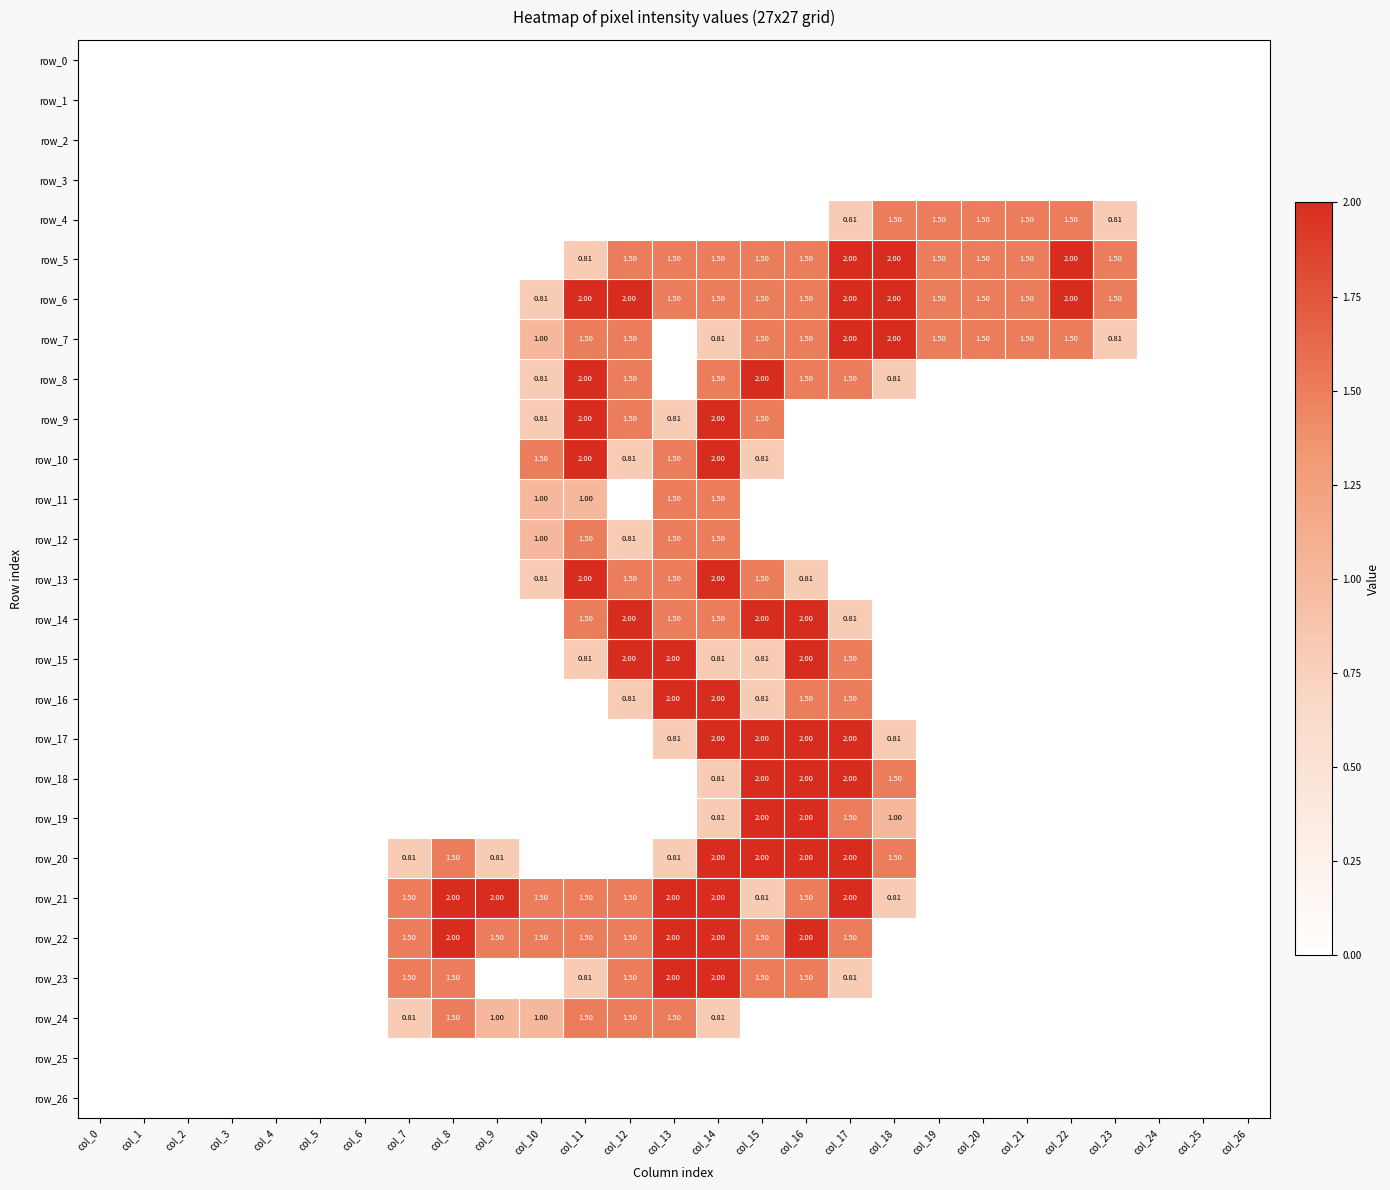

Reading left to right, transcribe all the data shown in this chart.

row_0: col_0=0.0	col_1=0.0	col_2=0.0	col_3=0.0	col_4=0.0	col_5=0.0	col_6=0.0	col_7=0.0	col_8=0.0	col_9=0.0	col_10=0.0	col_11=0.0	col_12=0.0	col_13=0.0	col_14=0.0	col_15=0.0	col_16=0.0	col_17=0.0	col_18=0.0	col_19=0.0	col_20=0.0	col_21=0.0	col_22=0.0	col_23=0.0	col_24=0.0	col_25=0.0	col_26=0.0
row_1: col_0=0.0	col_1=0.0	col_2=0.0	col_3=0.0	col_4=0.0	col_5=0.0	col_6=0.0	col_7=0.0	col_8=0.0	col_9=0.0	col_10=0.0	col_11=0.0	col_12=0.0	col_13=0.0	col_14=0.0	col_15=0.0	col_16=0.0	col_17=0.0	col_18=0.0	col_19=0.0	col_20=0.0	col_21=0.0	col_22=0.0	col_23=0.0	col_24=0.0	col_25=0.0	col_26=0.0
row_2: col_0=0.0	col_1=0.0	col_2=0.0	col_3=0.0	col_4=0.0	col_5=0.0	col_6=0.0	col_7=0.0	col_8=0.0	col_9=0.0	col_10=0.0	col_11=0.0	col_12=0.0	col_13=0.0	col_14=0.0	col_15=0.0	col_16=0.0	col_17=0.0	col_18=0.0	col_19=0.0	col_20=0.0	col_21=0.0	col_22=0.0	col_23=0.0	col_24=0.0	col_25=0.0	col_26=0.0
row_3: col_0=0.0	col_1=0.0	col_2=0.0	col_3=0.0	col_4=0.0	col_5=0.0	col_6=0.0	col_7=0.0	col_8=0.0	col_9=0.0	col_10=0.0	col_11=0.0	col_12=0.0	col_13=0.0	col_14=0.0	col_15=0.0	col_16=0.0	col_17=0.0	col_18=0.0	col_19=0.0	col_20=0.0	col_21=0.0	col_22=0.0	col_23=0.0	col_24=0.0	col_25=0.0	col_26=0.0
row_4: col_0=0.0	col_1=0.0	col_2=0.0	col_3=0.0	col_4=0.0	col_5=0.0	col_6=0.0	col_7=0.0	col_8=0.0	col_9=0.0	col_10=0.0	col_11=0.0	col_12=0.0	col_13=0.0	col_14=0.0	col_15=0.0	col_16=0.0	col_17=0.8	col_18=1.5	col_19=1.5	col_20=1.5	col_21=1.5	col_22=1.5	col_23=0.8	col_24=0.0	col_25=0.0	col_26=0.0
row_5: col_0=0.0	col_1=0.0	col_2=0.0	col_3=0.0	col_4=0.0	col_5=0.0	col_6=0.0	col_7=0.0	col_8=0.0	col_9=0.0	col_10=0.0	col_11=0.8	col_12=1.5	col_13=1.5	col_14=1.5	col_15=1.5	col_16=1.5	col_17=2.0	col_18=2.0	col_19=1.5	col_20=1.5	col_21=1.5	col_22=2.0	col_23=1.5	col_24=0.0	col_25=0.0	col_26=0.0
row_6: col_0=0.0	col_1=0.0	col_2=0.0	col_3=0.0	col_4=0.0	col_5=0.0	col_6=0.0	col_7=0.0	col_8=0.0	col_9=0.0	col_10=0.8	col_11=2.0	col_12=2.0	col_13=1.5	col_14=1.5	col_15=1.5	col_16=1.5	col_17=2.0	col_18=2.0	col_19=1.5	col_20=1.5	col_21=1.5	col_22=2.0	col_23=1.5	col_24=0.0	col_25=0.0	col_26=0.0
row_7: col_0=0.0	col_1=0.0	col_2=0.0	col_3=0.0	col_4=0.0	col_5=0.0	col_6=0.0	col_7=0.0	col_8=0.0	col_9=0.0	col_10=1.0	col_11=1.5	col_12=1.5	col_13=0.0	col_14=0.8	col_15=1.5	col_16=1.5	col_17=2.0	col_18=2.0	col_19=1.5	col_20=1.5	col_21=1.5	col_22=1.5	col_23=0.8	col_24=0.0	col_25=0.0	col_26=0.0
row_8: col_0=0.0	col_1=0.0	col_2=0.0	col_3=0.0	col_4=0.0	col_5=0.0	col_6=0.0	col_7=0.0	col_8=0.0	col_9=0.0	col_10=0.8	col_11=2.0	col_12=1.5	col_13=0.0	col_14=1.5	col_15=2.0	col_16=1.5	col_17=1.5	col_18=0.8	col_19=0.0	col_20=0.0	col_21=0.0	col_22=0.0	col_23=0.0	col_24=0.0	col_25=0.0	col_26=0.0
row_9: col_0=0.0	col_1=0.0	col_2=0.0	col_3=0.0	col_4=0.0	col_5=0.0	col_6=0.0	col_7=0.0	col_8=0.0	col_9=0.0	col_10=0.8	col_11=2.0	col_12=1.5	col_13=0.8	col_14=2.0	col_15=1.5	col_16=0.0	col_17=0.0	col_18=0.0	col_19=0.0	col_20=0.0	col_21=0.0	col_22=0.0	col_23=0.0	col_24=0.0	col_25=0.0	col_26=0.0
row_10: col_0=0.0	col_1=0.0	col_2=0.0	col_3=0.0	col_4=0.0	col_5=0.0	col_6=0.0	col_7=0.0	col_8=0.0	col_9=0.0	col_10=1.5	col_11=2.0	col_12=0.8	col_13=1.5	col_14=2.0	col_15=0.8	col_16=0.0	col_17=0.0	col_18=0.0	col_19=0.0	col_20=0.0	col_21=0.0	col_22=0.0	col_23=0.0	col_24=0.0	col_25=0.0	col_26=0.0
row_11: col_0=0.0	col_1=0.0	col_2=0.0	col_3=0.0	col_4=0.0	col_5=0.0	col_6=0.0	col_7=0.0	col_8=0.0	col_9=0.0	col_10=1.0	col_11=1.0	col_12=0.0	col_13=1.5	col_14=1.5	col_15=0.0	col_16=0.0	col_17=0.0	col_18=0.0	col_19=0.0	col_20=0.0	col_21=0.0	col_22=0.0	col_23=0.0	col_24=0.0	col_25=0.0	col_26=0.0
row_12: col_0=0.0	col_1=0.0	col_2=0.0	col_3=0.0	col_4=0.0	col_5=0.0	col_6=0.0	col_7=0.0	col_8=0.0	col_9=0.0	col_10=1.0	col_11=1.5	col_12=0.8	col_13=1.5	col_14=1.5	col_15=0.0	col_16=0.0	col_17=0.0	col_18=0.0	col_19=0.0	col_20=0.0	col_21=0.0	col_22=0.0	col_23=0.0	col_24=0.0	col_25=0.0	col_26=0.0
row_13: col_0=0.0	col_1=0.0	col_2=0.0	col_3=0.0	col_4=0.0	col_5=0.0	col_6=0.0	col_7=0.0	col_8=0.0	col_9=0.0	col_10=0.8	col_11=2.0	col_12=1.5	col_13=1.5	col_14=2.0	col_15=1.5	col_16=0.8	col_17=0.0	col_18=0.0	col_19=0.0	col_20=0.0	col_21=0.0	col_22=0.0	col_23=0.0	col_24=0.0	col_25=0.0	col_26=0.0
row_14: col_0=0.0	col_1=0.0	col_2=0.0	col_3=0.0	col_4=0.0	col_5=0.0	col_6=0.0	col_7=0.0	col_8=0.0	col_9=0.0	col_10=0.0	col_11=1.5	col_12=2.0	col_13=1.5	col_14=1.5	col_15=2.0	col_16=2.0	col_17=0.8	col_18=0.0	col_19=0.0	col_20=0.0	col_21=0.0	col_22=0.0	col_23=0.0	col_24=0.0	col_25=0.0	col_26=0.0
row_15: col_0=0.0	col_1=0.0	col_2=0.0	col_3=0.0	col_4=0.0	col_5=0.0	col_6=0.0	col_7=0.0	col_8=0.0	col_9=0.0	col_10=0.0	col_11=0.8	col_12=2.0	col_13=2.0	col_14=0.8	col_15=0.8	col_16=2.0	col_17=1.5	col_18=0.0	col_19=0.0	col_20=0.0	col_21=0.0	col_22=0.0	col_23=0.0	col_24=0.0	col_25=0.0	col_26=0.0
row_16: col_0=0.0	col_1=0.0	col_2=0.0	col_3=0.0	col_4=0.0	col_5=0.0	col_6=0.0	col_7=0.0	col_8=0.0	col_9=0.0	col_10=0.0	col_11=0.0	col_12=0.8	col_13=2.0	col_14=2.0	col_15=0.8	col_16=1.5	col_17=1.5	col_18=0.0	col_19=0.0	col_20=0.0	col_21=0.0	col_22=0.0	col_23=0.0	col_24=0.0	col_25=0.0	col_26=0.0
row_17: col_0=0.0	col_1=0.0	col_2=0.0	col_3=0.0	col_4=0.0	col_5=0.0	col_6=0.0	col_7=0.0	col_8=0.0	col_9=0.0	col_10=0.0	col_11=0.0	col_12=0.0	col_13=0.8	col_14=2.0	col_15=2.0	col_16=2.0	col_17=2.0	col_18=0.8	col_19=0.0	col_20=0.0	col_21=0.0	col_22=0.0	col_23=0.0	col_24=0.0	col_25=0.0	col_26=0.0
row_18: col_0=0.0	col_1=0.0	col_2=0.0	col_3=0.0	col_4=0.0	col_5=0.0	col_6=0.0	col_7=0.0	col_8=0.0	col_9=0.0	col_10=0.0	col_11=0.0	col_12=0.0	col_13=0.0	col_14=0.8	col_15=2.0	col_16=2.0	col_17=2.0	col_18=1.5	col_19=0.0	col_20=0.0	col_21=0.0	col_22=0.0	col_23=0.0	col_24=0.0	col_25=0.0	col_26=0.0
row_19: col_0=0.0	col_1=0.0	col_2=0.0	col_3=0.0	col_4=0.0	col_5=0.0	col_6=0.0	col_7=0.0	col_8=0.0	col_9=0.0	col_10=0.0	col_11=0.0	col_12=0.0	col_13=0.0	col_14=0.8	col_15=2.0	col_16=2.0	col_17=1.5	col_18=1.0	col_19=0.0	col_20=0.0	col_21=0.0	col_22=0.0	col_23=0.0	col_24=0.0	col_25=0.0	col_26=0.0
row_20: col_0=0.0	col_1=0.0	col_2=0.0	col_3=0.0	col_4=0.0	col_5=0.0	col_6=0.0	col_7=0.8	col_8=1.5	col_9=0.8	col_10=0.0	col_11=0.0	col_12=0.0	col_13=0.8	col_14=2.0	col_15=2.0	col_16=2.0	col_17=2.0	col_18=1.5	col_19=0.0	col_20=0.0	col_21=0.0	col_22=0.0	col_23=0.0	col_24=0.0	col_25=0.0	col_26=0.0
row_21: col_0=0.0	col_1=0.0	col_2=0.0	col_3=0.0	col_4=0.0	col_5=0.0	col_6=0.0	col_7=1.5	col_8=2.0	col_9=2.0	col_10=1.5	col_11=1.5	col_12=1.5	col_13=2.0	col_14=2.0	col_15=0.8	col_16=1.5	col_17=2.0	col_18=0.8	col_19=0.0	col_20=0.0	col_21=0.0	col_22=0.0	col_23=0.0	col_24=0.0	col_25=0.0	col_26=0.0
row_22: col_0=0.0	col_1=0.0	col_2=0.0	col_3=0.0	col_4=0.0	col_5=0.0	col_6=0.0	col_7=1.5	col_8=2.0	col_9=1.5	col_10=1.5	col_11=1.5	col_12=1.5	col_13=2.0	col_14=2.0	col_15=1.5	col_16=2.0	col_17=1.5	col_18=0.0	col_19=0.0	col_20=0.0	col_21=0.0	col_22=0.0	col_23=0.0	col_24=0.0	col_25=0.0	col_26=0.0
row_23: col_0=0.0	col_1=0.0	col_2=0.0	col_3=0.0	col_4=0.0	col_5=0.0	col_6=0.0	col_7=1.5	col_8=1.5	col_9=0.0	col_10=0.0	col_11=0.8	col_12=1.5	col_13=2.0	col_14=2.0	col_15=1.5	col_16=1.5	col_17=0.8	col_18=0.0	col_19=0.0	col_20=0.0	col_21=0.0	col_22=0.0	col_23=0.0	col_24=0.0	col_25=0.0	col_26=0.0
row_24: col_0=0.0	col_1=0.0	col_2=0.0	col_3=0.0	col_4=0.0	col_5=0.0	col_6=0.0	col_7=0.8	col_8=1.5	col_9=1.0	col_10=1.0	col_11=1.5	col_12=1.5	col_13=1.5	col_14=0.8	col_15=0.0	col_16=0.0	col_17=0.0	col_18=0.0	col_19=0.0	col_20=0.0	col_21=0.0	col_22=0.0	col_23=0.0	col_24=0.0	col_25=0.0	col_26=0.0
row_25: col_0=0.0	col_1=0.0	col_2=0.0	col_3=0.0	col_4=0.0	col_5=0.0	col_6=0.0	col_7=0.0	col_8=0.0	col_9=0.0	col_10=0.0	col_11=0.0	col_12=0.0	col_13=0.0	col_14=0.0	col_15=0.0	col_16=0.0	col_17=0.0	col_18=0.0	col_19=0.0	col_20=0.0	col_21=0.0	col_22=0.0	col_23=0.0	col_24=0.0	col_25=0.0	col_26=0.0
row_26: col_0=0.0	col_1=0.0	col_2=0.0	col_3=0.0	col_4=0.0	col_5=0.0	col_6=0.0	col_7=0.0	col_8=0.0	col_9=0.0	col_10=0.0	col_11=0.0	col_12=0.0	col_13=0.0	col_14=0.0	col_15=0.0	col_16=0.0	col_17=0.0	col_18=0.0	col_19=0.0	col_20=0.0	col_21=0.0	col_22=0.0	col_23=0.0	col_24=0.0	col_25=0.0	col_26=0.0